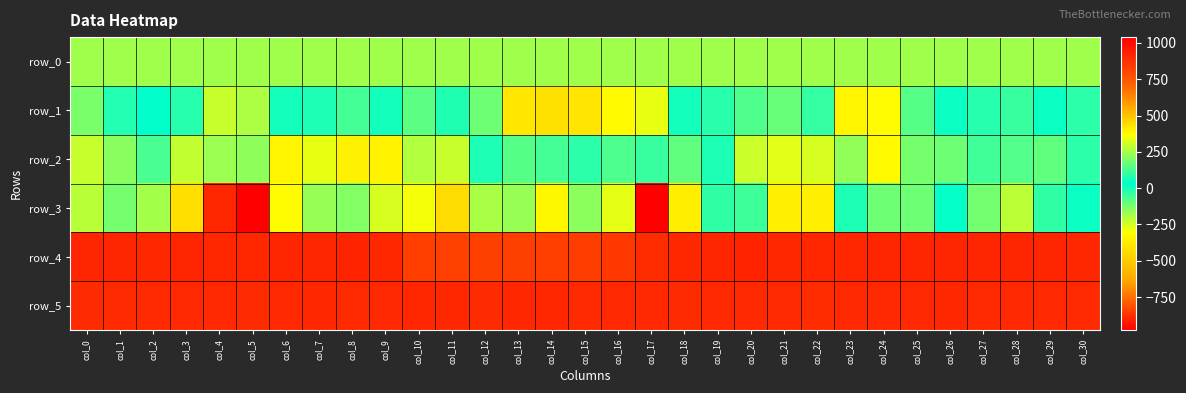

The value of row_0 at col_16 is 241.7. True or false?

True